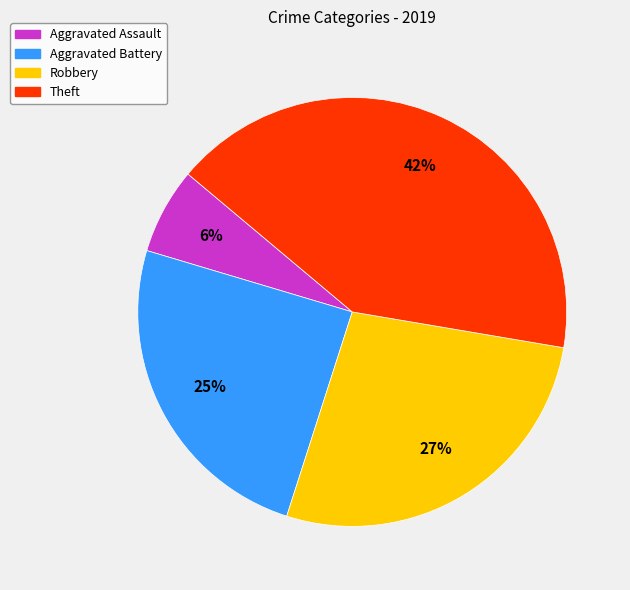

To the nearest percent, what is the average slice percentage?

25%